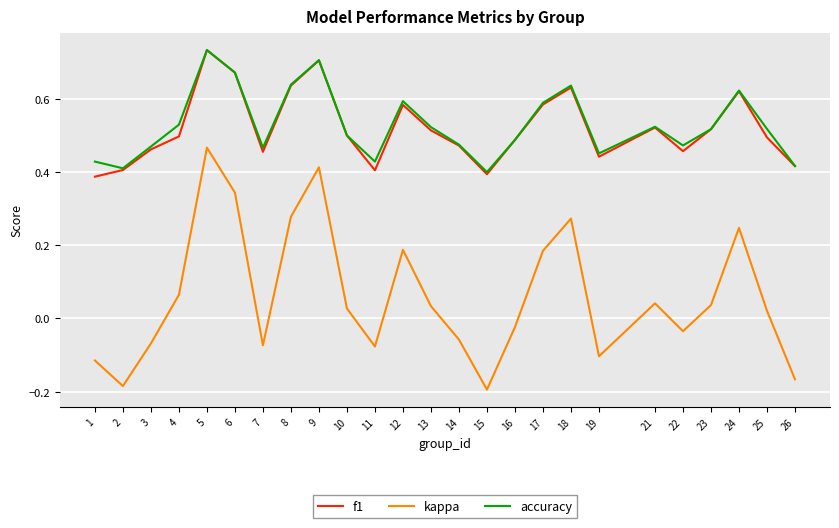

How many lines are shown in the chart?

3